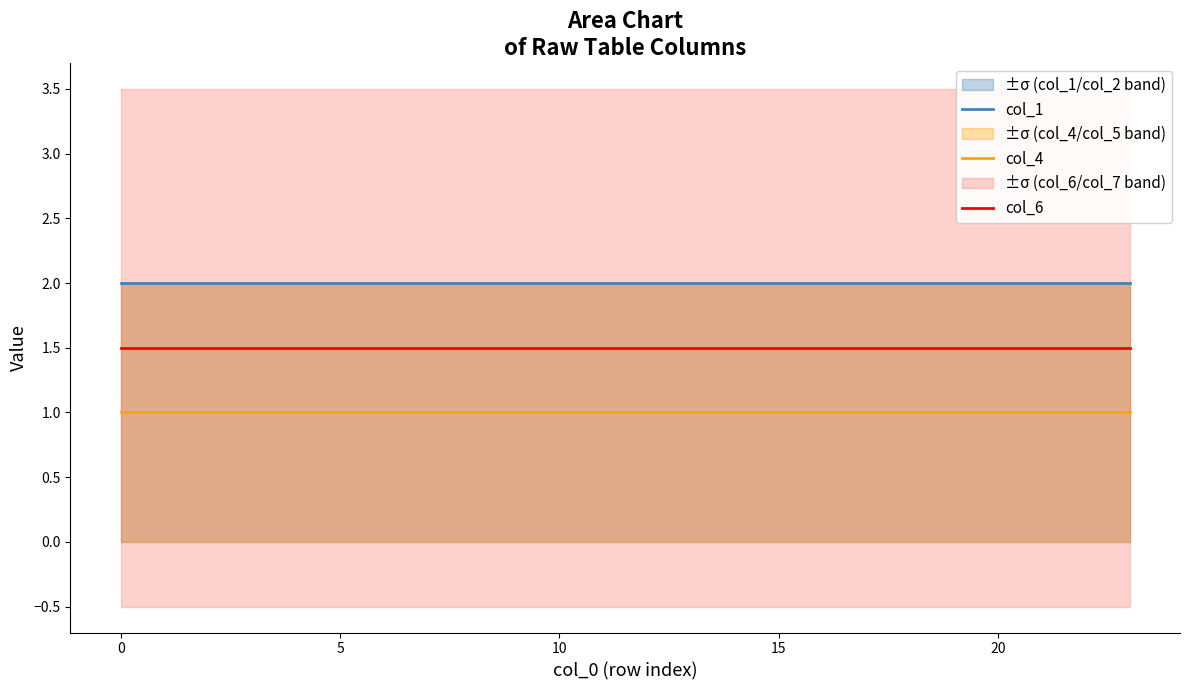

What is the label of the 16th point from the left?

15